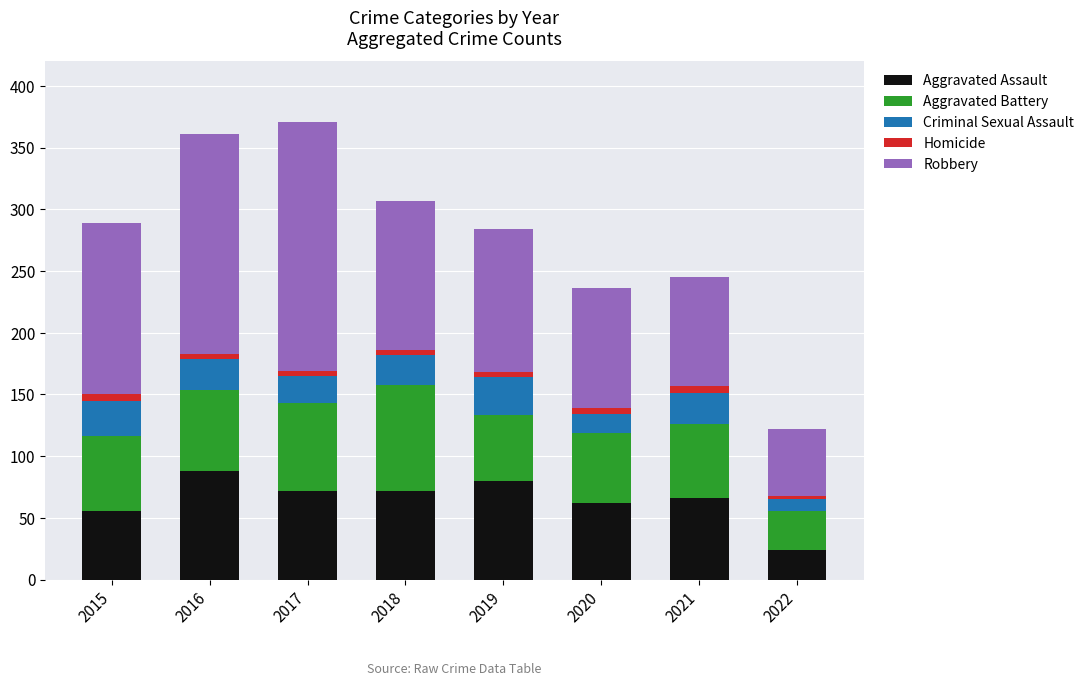

What is the difference between the second highest and minimum values in the Aggravated Assault series?

56